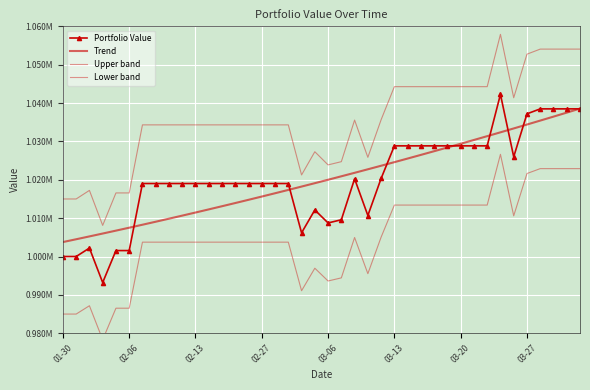

What is the smallest value displayed?

978314.7